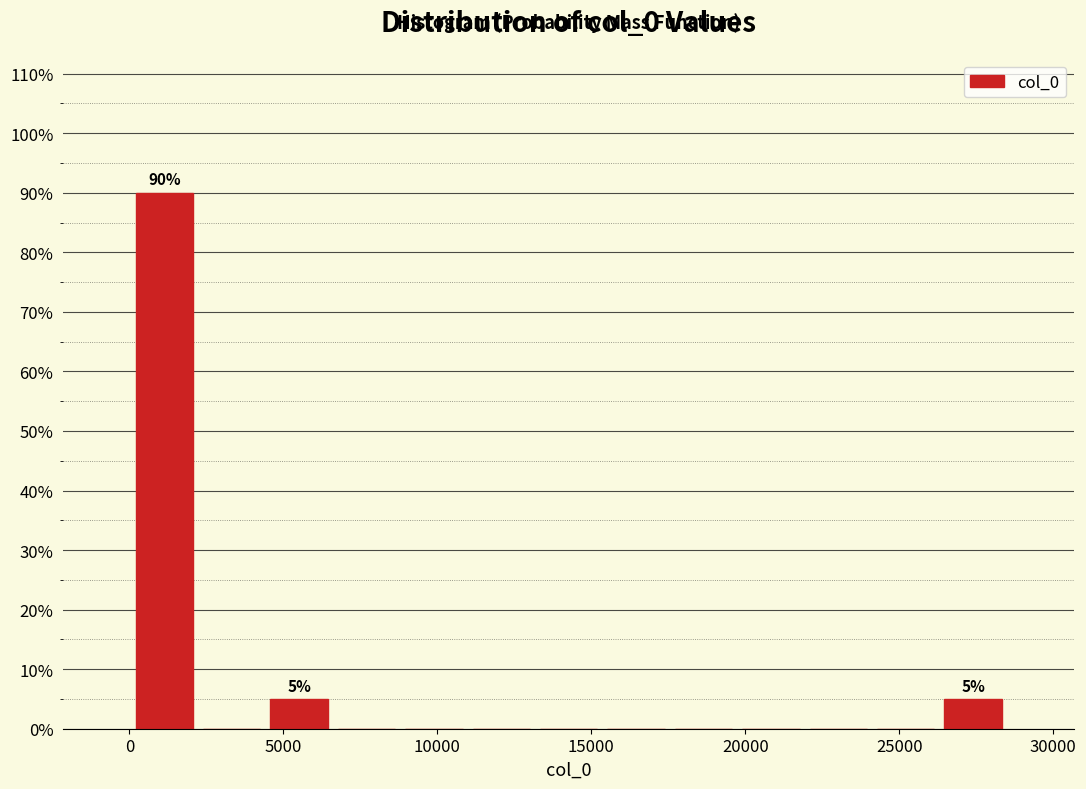

Over which range of the x-axis is the bar tallest?

0 to 2000